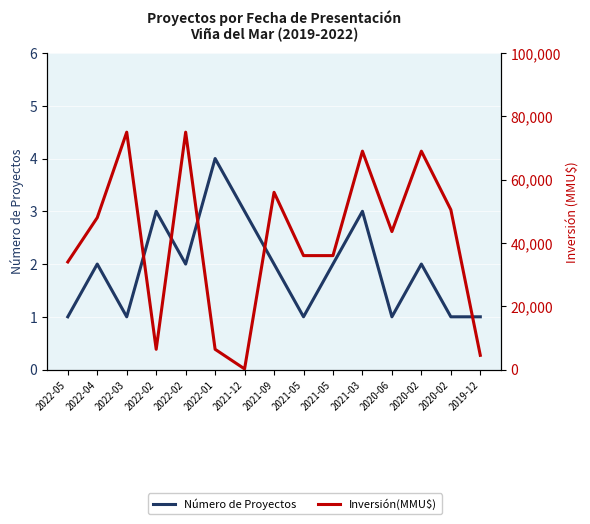

At which label is Inversión(MMU$) closest to 37600?

2021-05